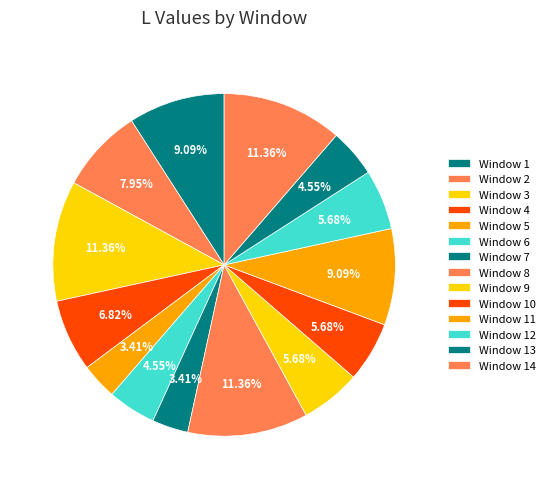

What is the ratio of the value at Window 12 to the value at Window 9?

1.0